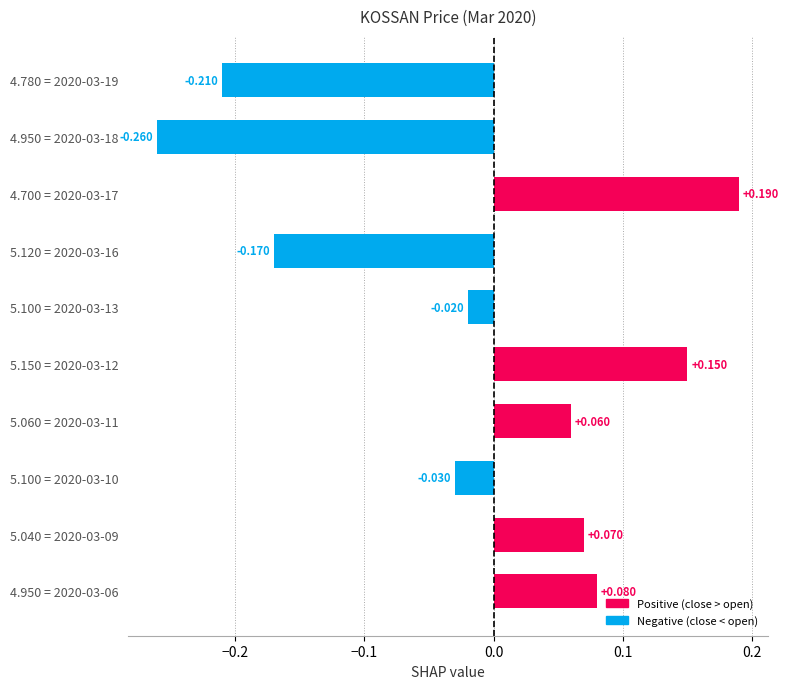

Rank the categories by value from highest to lowest.

4.700 = 2020-03-17, 5.150 = 2020-03-12, 4.950 = 2020-03-06, 5.040 = 2020-03-09, 5.060 = 2020-03-11, 5.100 = 2020-03-13, 5.100 = 2020-03-10, 5.120 = 2020-03-16, 4.780 = 2020-03-19, 4.950 = 2020-03-18